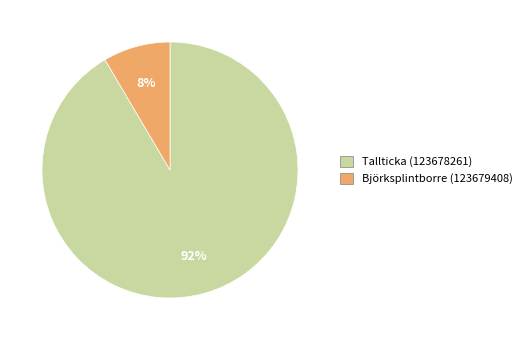

To the nearest percent, what is the combined percentage of Björksplintborre (123679408) and Tallticka (123678261)?

100%